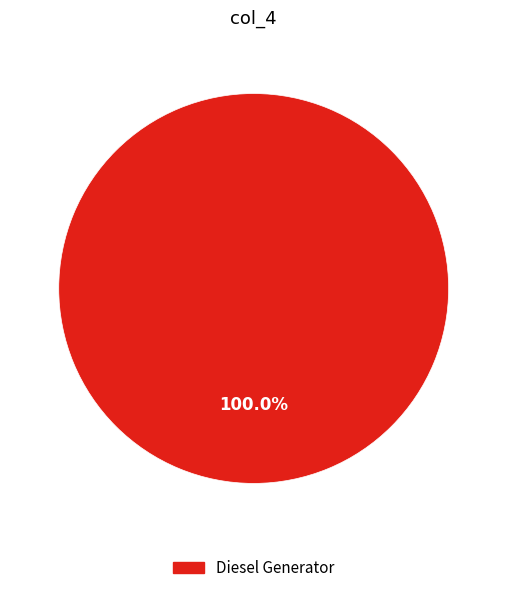

Rank the categories by value from highest to lowest.

Diesel Generator